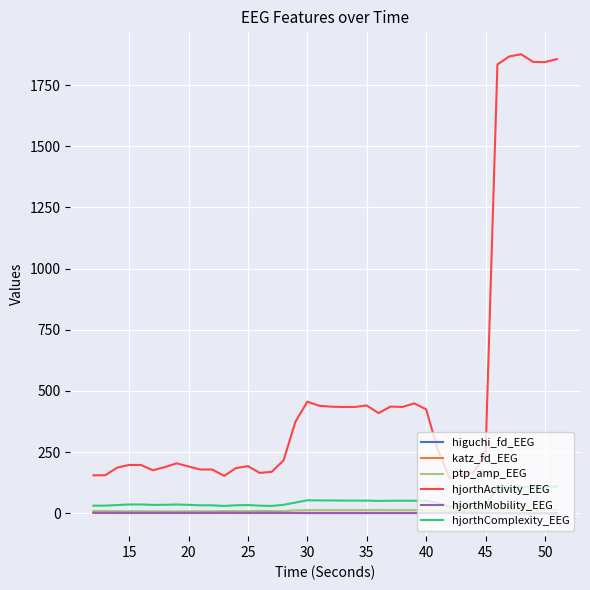

True or false: katz_fd_EEG and hjorthActivity_EEG cross at least once.

False